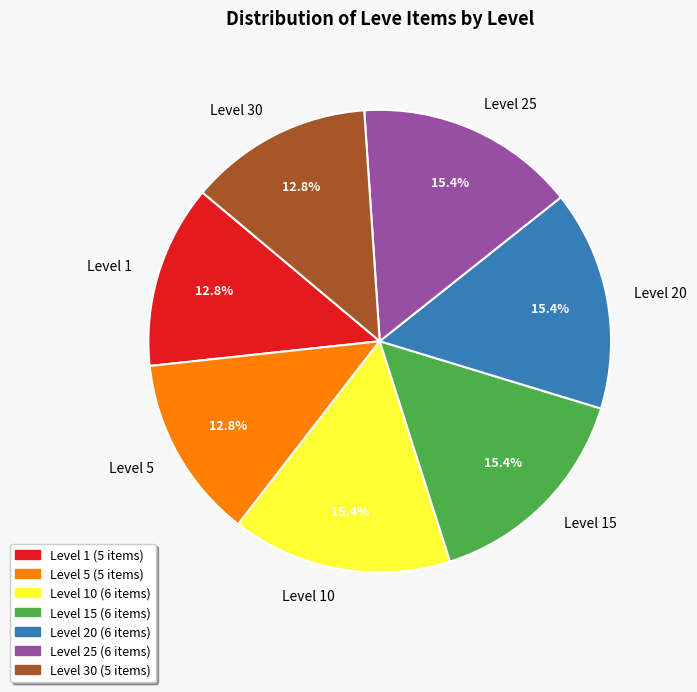

Approximately how many times larger is the value at Level 20 compared to Level 1?

1.2